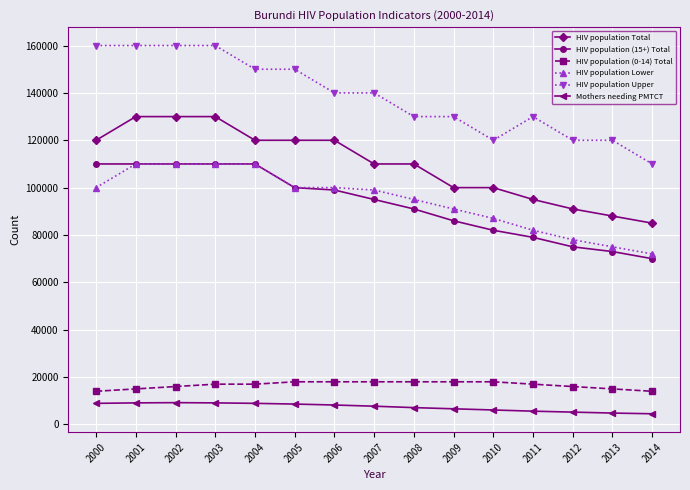

How many data points does each series have?

15